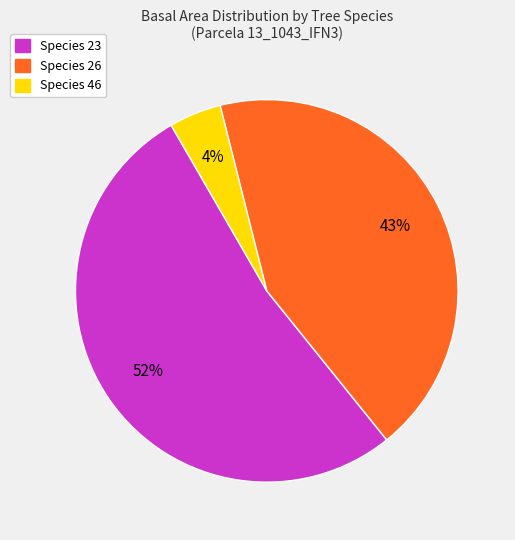

To the nearest percent, what is the difference between the largest and smallest slice percentages?

48%